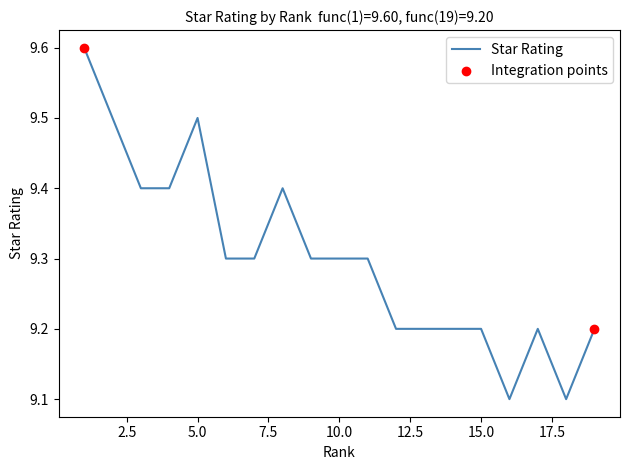

What is the maximum value shown in the chart?

9.6